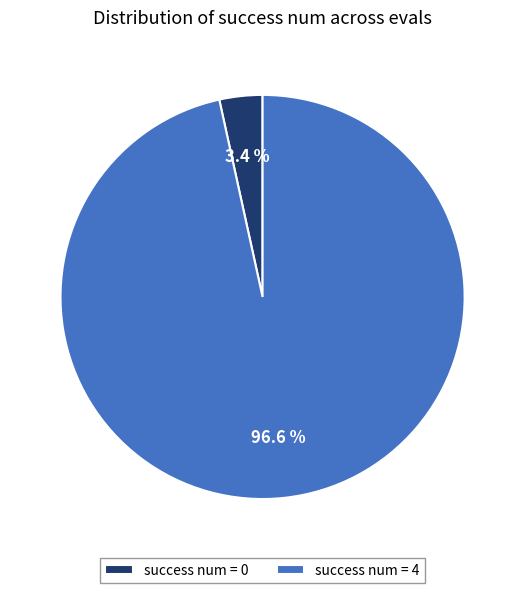

Count the number of slices in the pie.

2